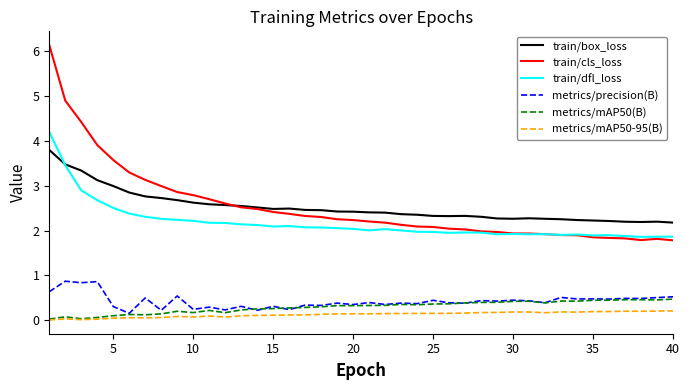

What are all the series names shown in the legend?

train/box_loss, train/cls_loss, train/dfl_loss, metrics/precision(B), metrics/mAP50(B), metrics/mAP50-95(B)